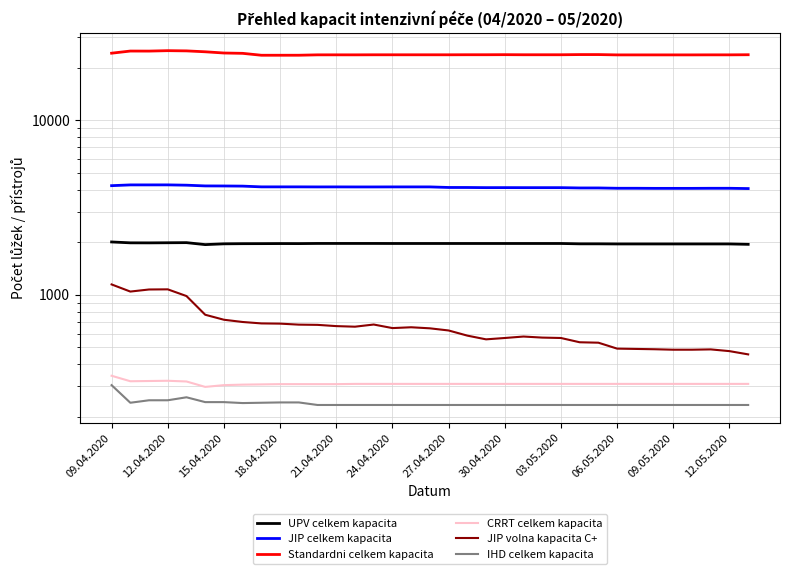

What is the maximum value for IHD celkem kapacita?

304